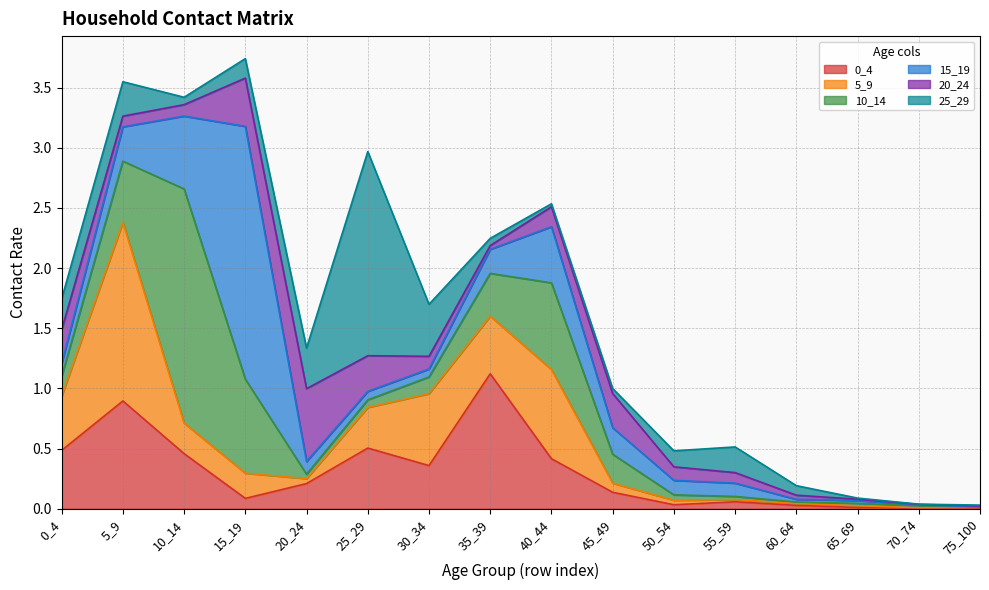

How many interior local peaks does the 10_14 series have?

3